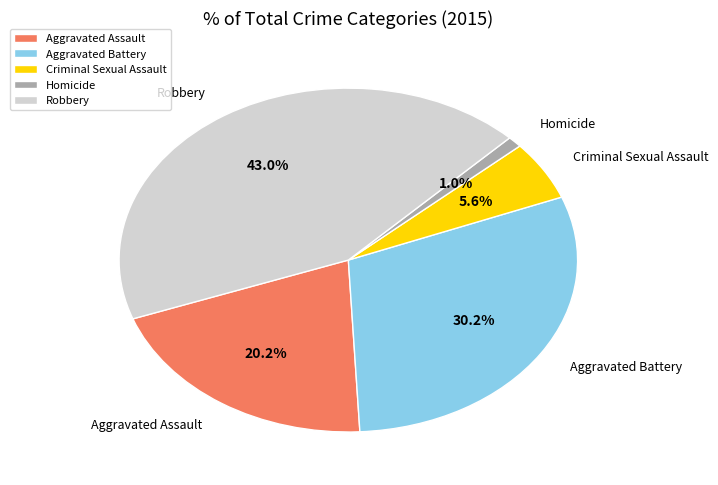

To the nearest percent, what percentage of the pie is Criminal Sexual Assault?

6%